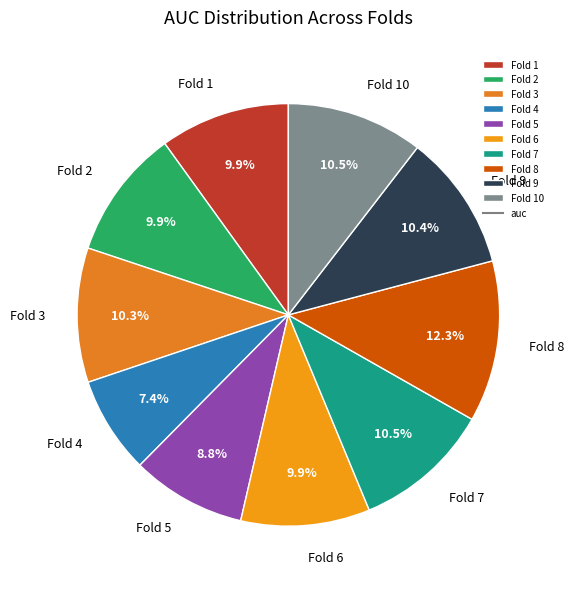

What is the largest slice in the pie chart?

Fold 8